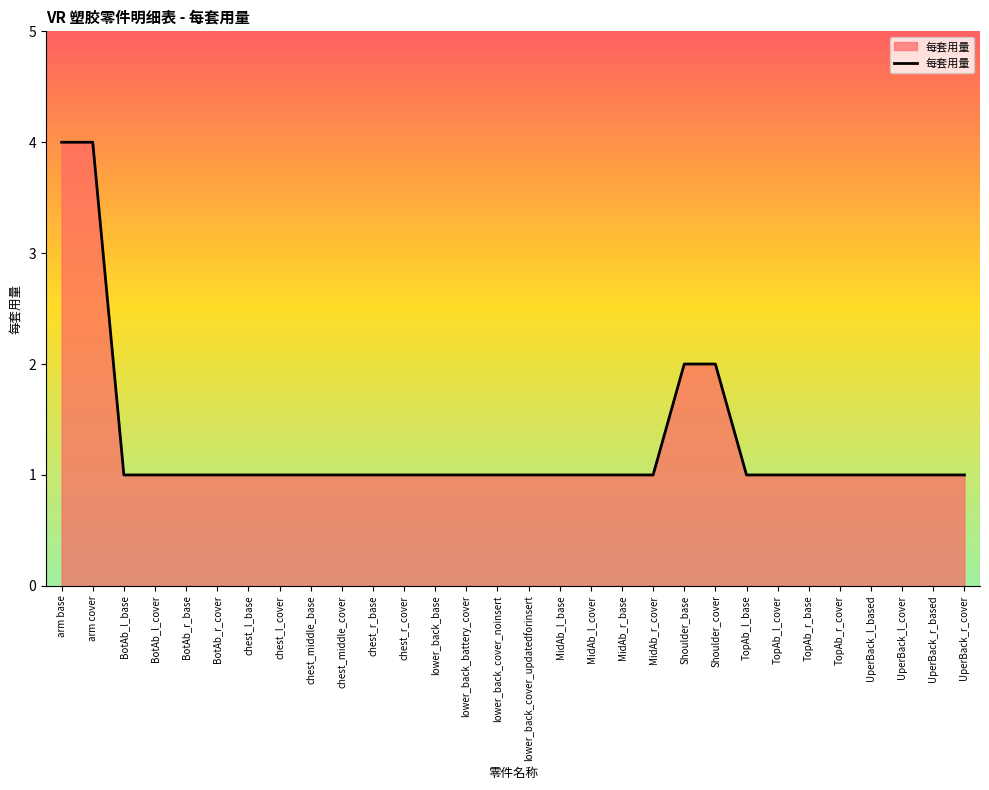

Reading left to right, what are all the values shown in this chart?

arm base=4	arm cover=4	BotAb_l_base=1	BotAb_l_cover=1	BotAb_r_base=1	BotAb_r_cover=1	chest_l_base=1	chest_l_cover=1	chest_middle_base=1	chest_middle_cover=1	chest_r_base=1	chest_r_cover=1	lower_back_base=1	lower_back_battery_cover=1	lower_back_cover_noinsert=1	lower_back_cover_updatedforinsert=1	MidAb_l_base=1	MidAb_l_cover=1	MidAb_r_base=1	MidAb_r_cover=1	Shoulder_base=2	Shoulder_cover=2	TopAb_l_base=1	TopAb_l_cover=1	TopAb_r_base=1	TopAb_r_cover=1	UperBack_l_based=1	UperBack_l_cover=1	UperBack_r_based=1	UperBack_r_cover=1